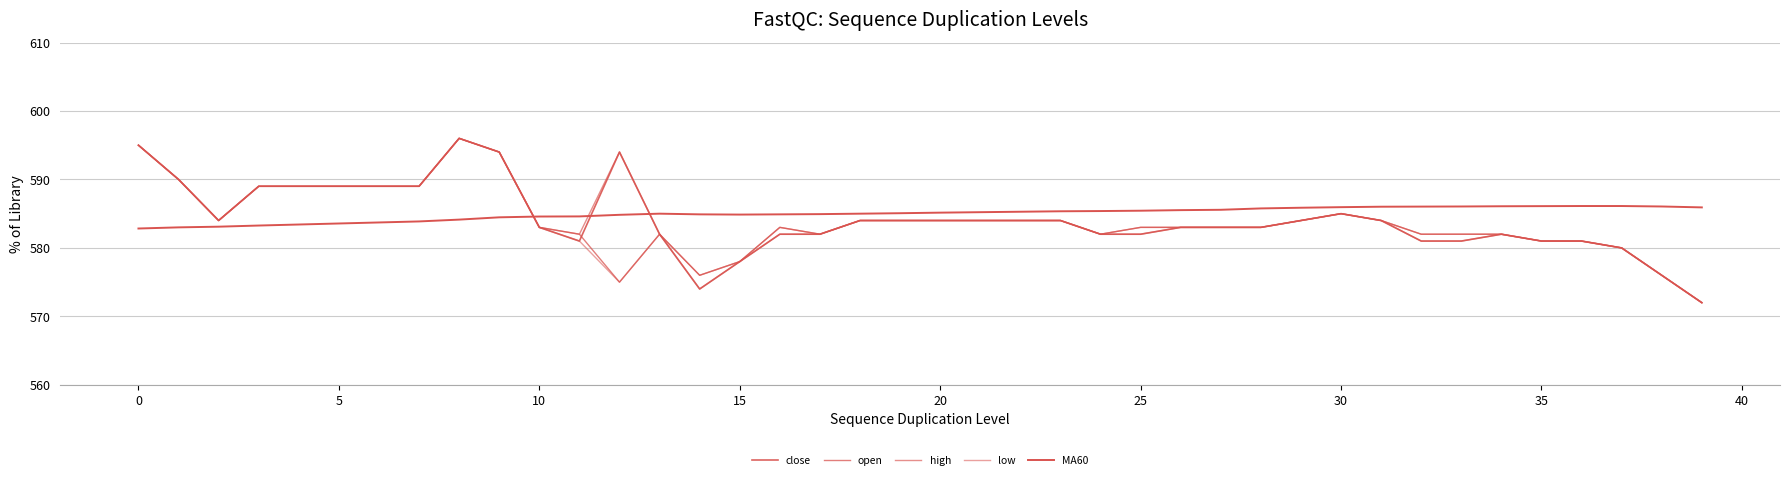

True or false: close and low cross at least once.

False